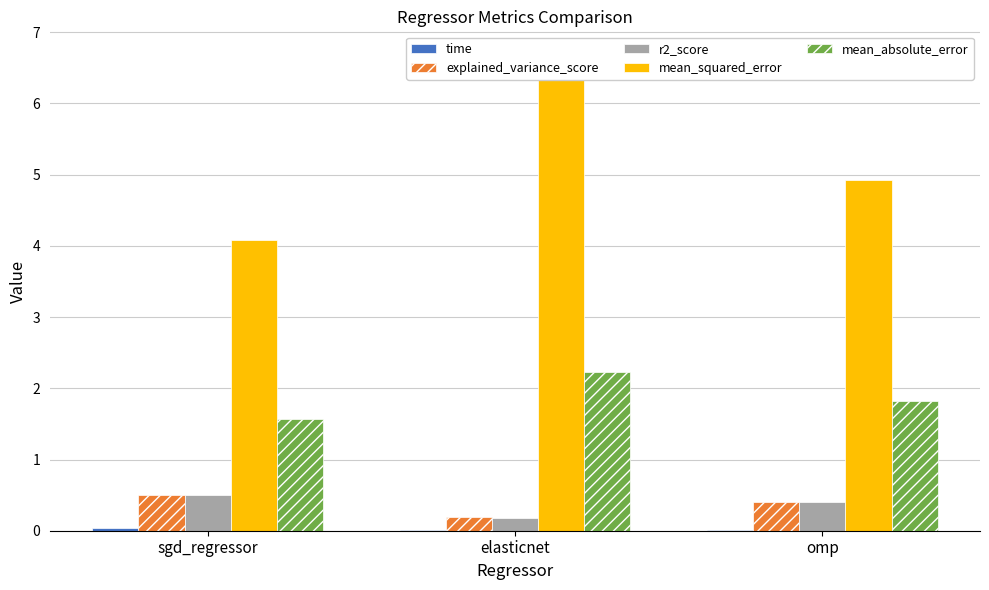

Which category has the lowest value in the time series?

elasticnet